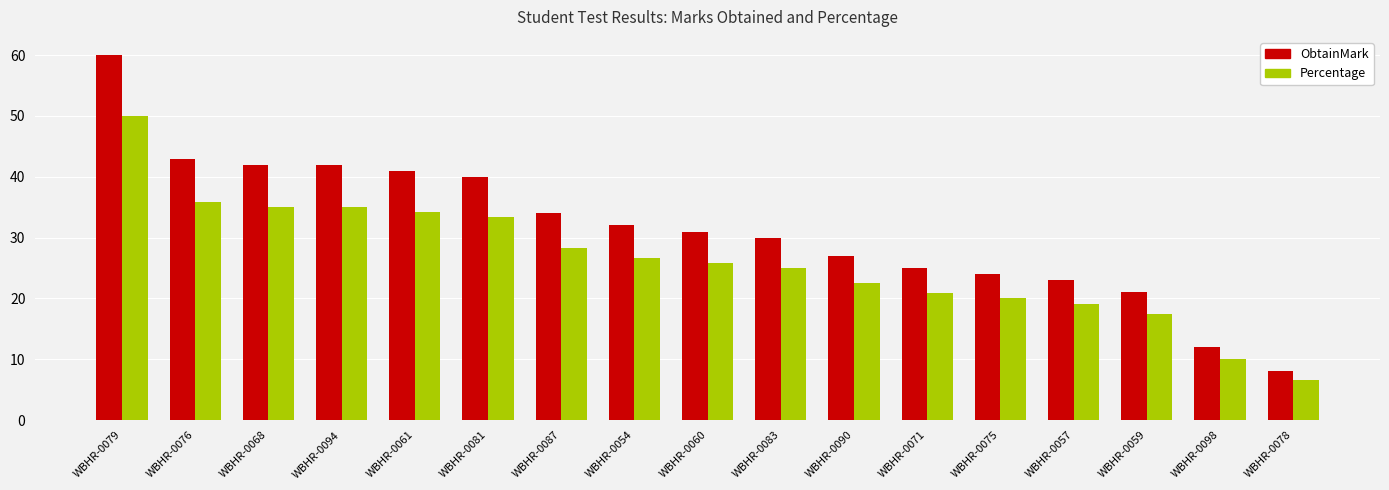

At which category is the sum across all series the highest?

WBHR-0079